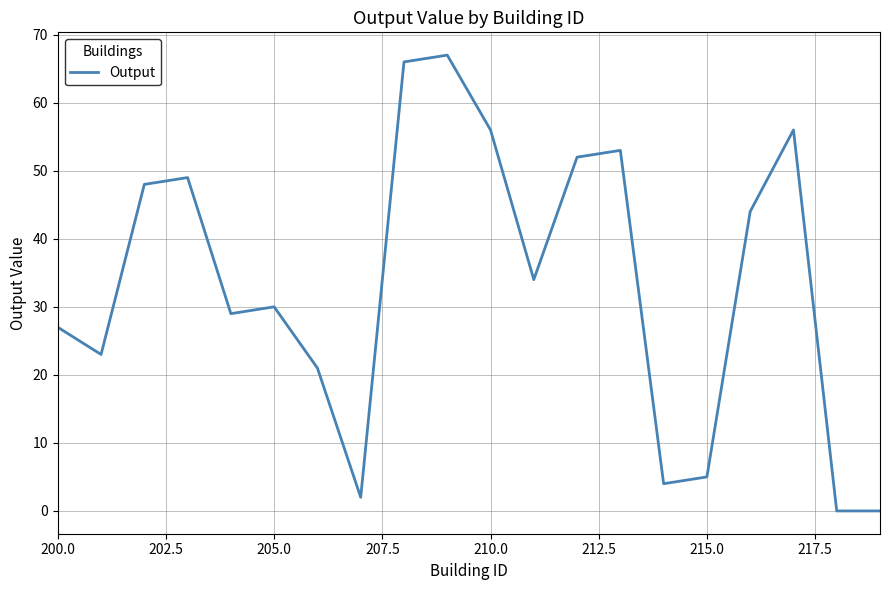

What is the difference between the maximum and minimum values?

67